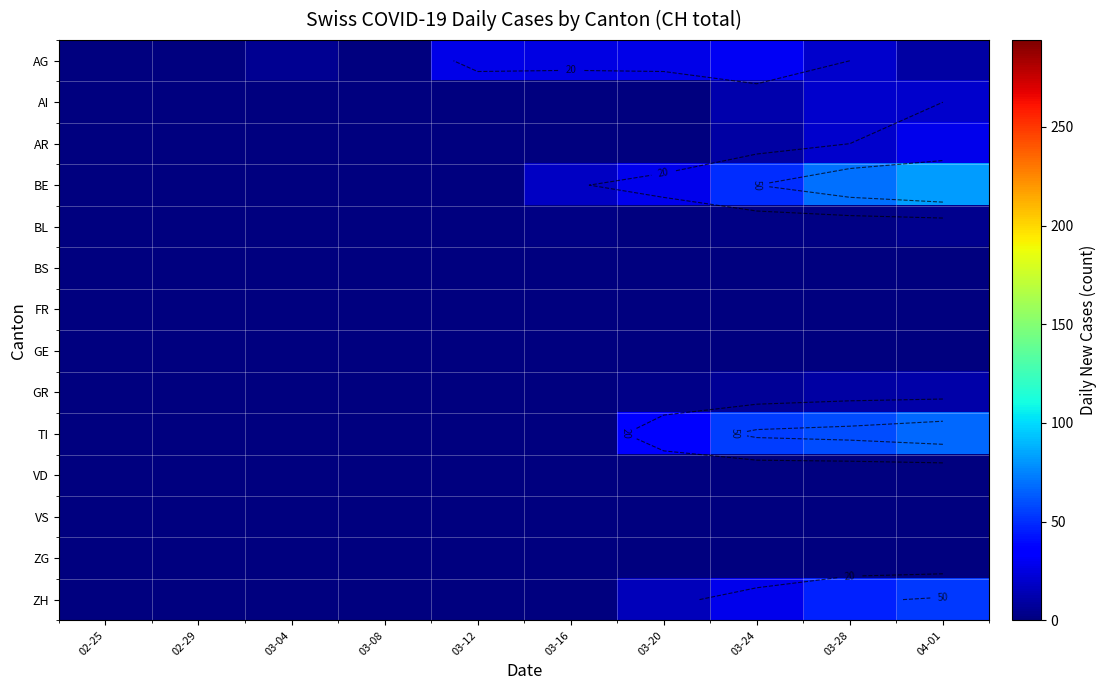

True or false: BE has a value of 0 at 03-12.

True